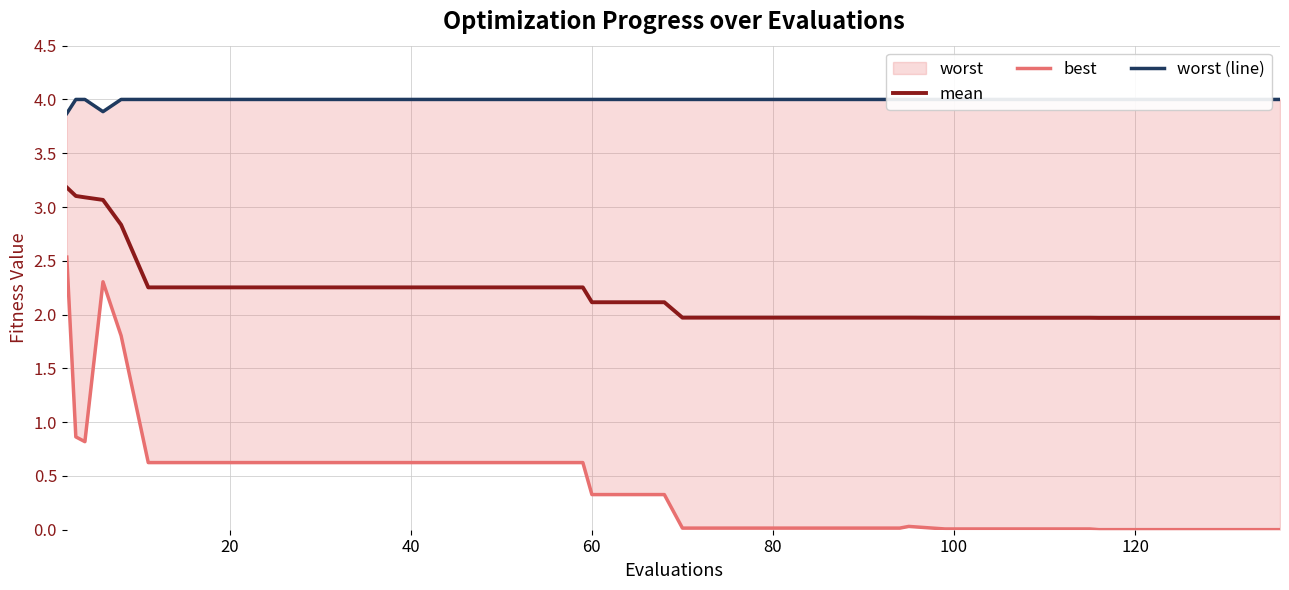

The value of mean at 60 is 2.1. True or false?

True